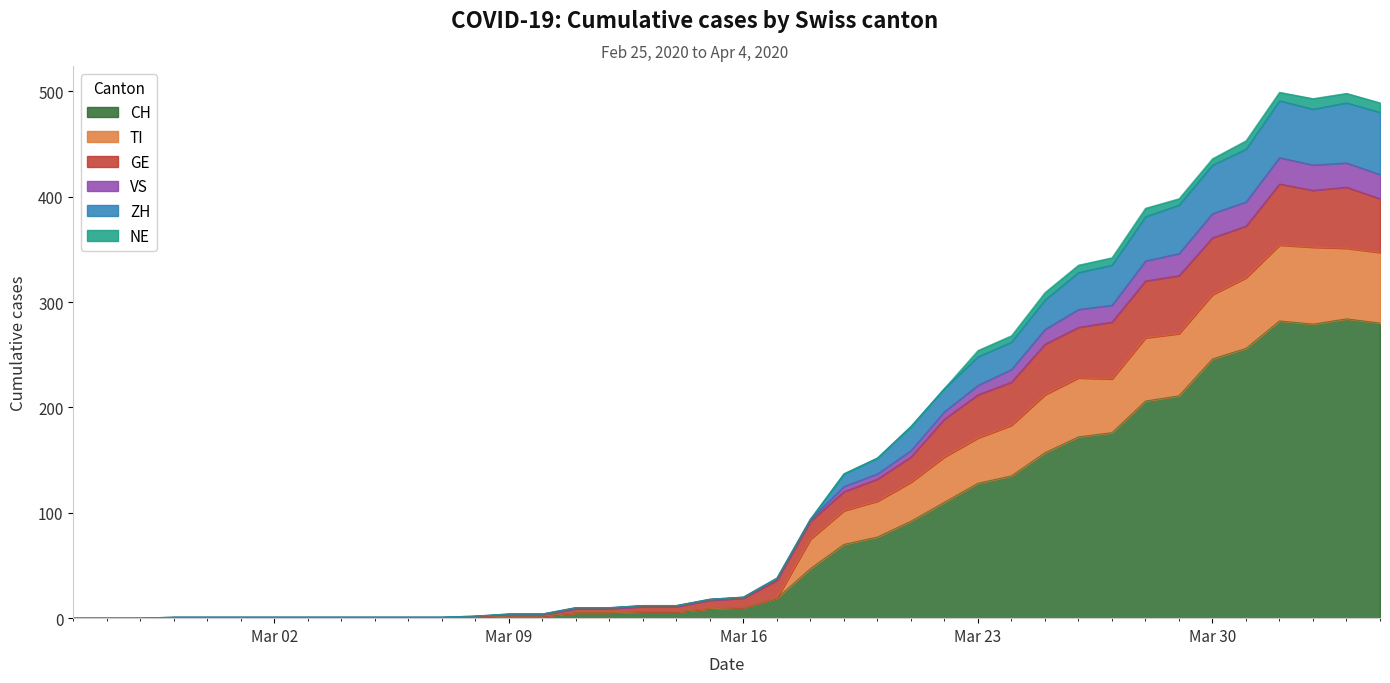

Is the value of CH at 2020-03-29 greater than the value of VS at 2020-03-15?

Yes